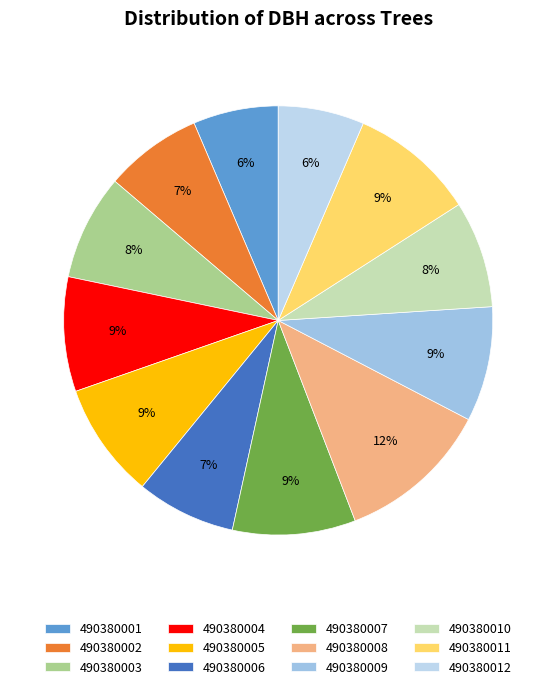

Does 490380006 account for over 50% of the chart?

No